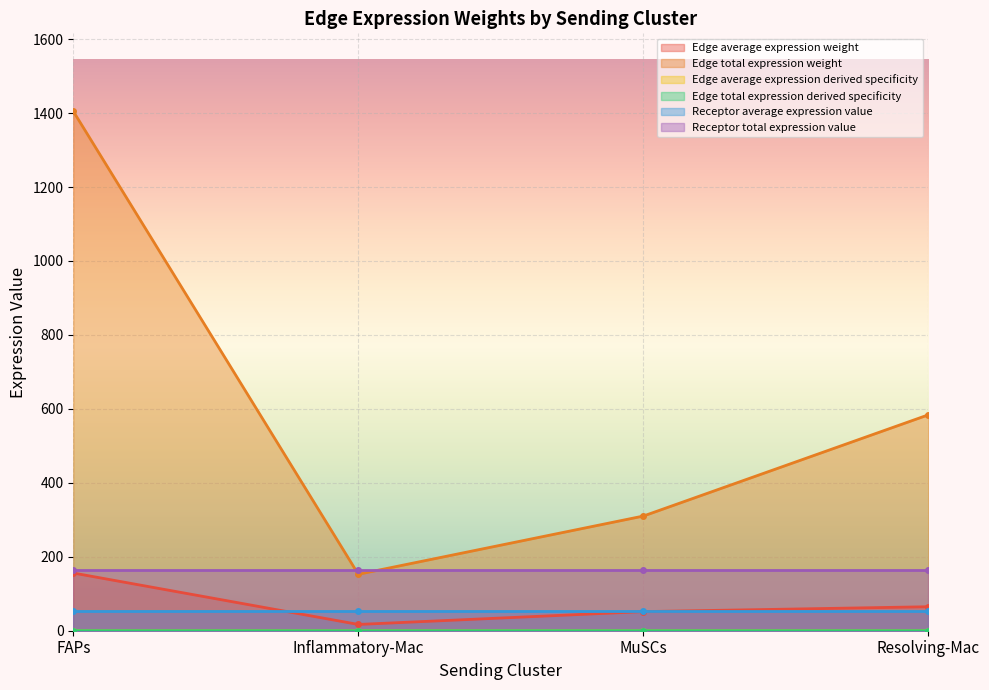

Where do Edge average expression derived specificity and Edge total expression derived specificity first cross each other?

Inflammatory-Mac and MuSCs